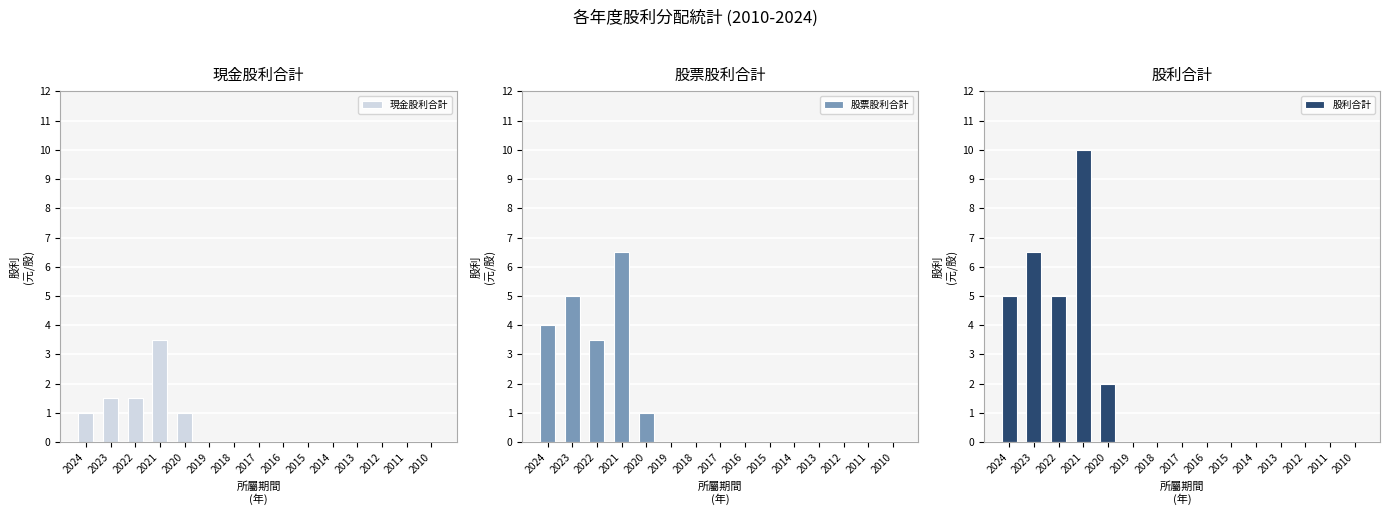

Reading left to right, what are all the values shown in this chart?

現金股利合計: 1.0	1.5	1.5	3.5	1.0	0.0	0.0	0.0	0.0	0.0	0.0	0.0	0.0	0.0	0.0
股票股利合計: 4.0	5.0	3.5	6.5	1.0	0.0	0.0	0.0	0.0	0.0	0.0	0.0	0.0	0.0	0.0
股利合計: 5.0	6.5	5.0	10.0	2.0	0.0	0.0	0.0	0.0	0.0	0.0	0.0	0.0	0.0	0.0